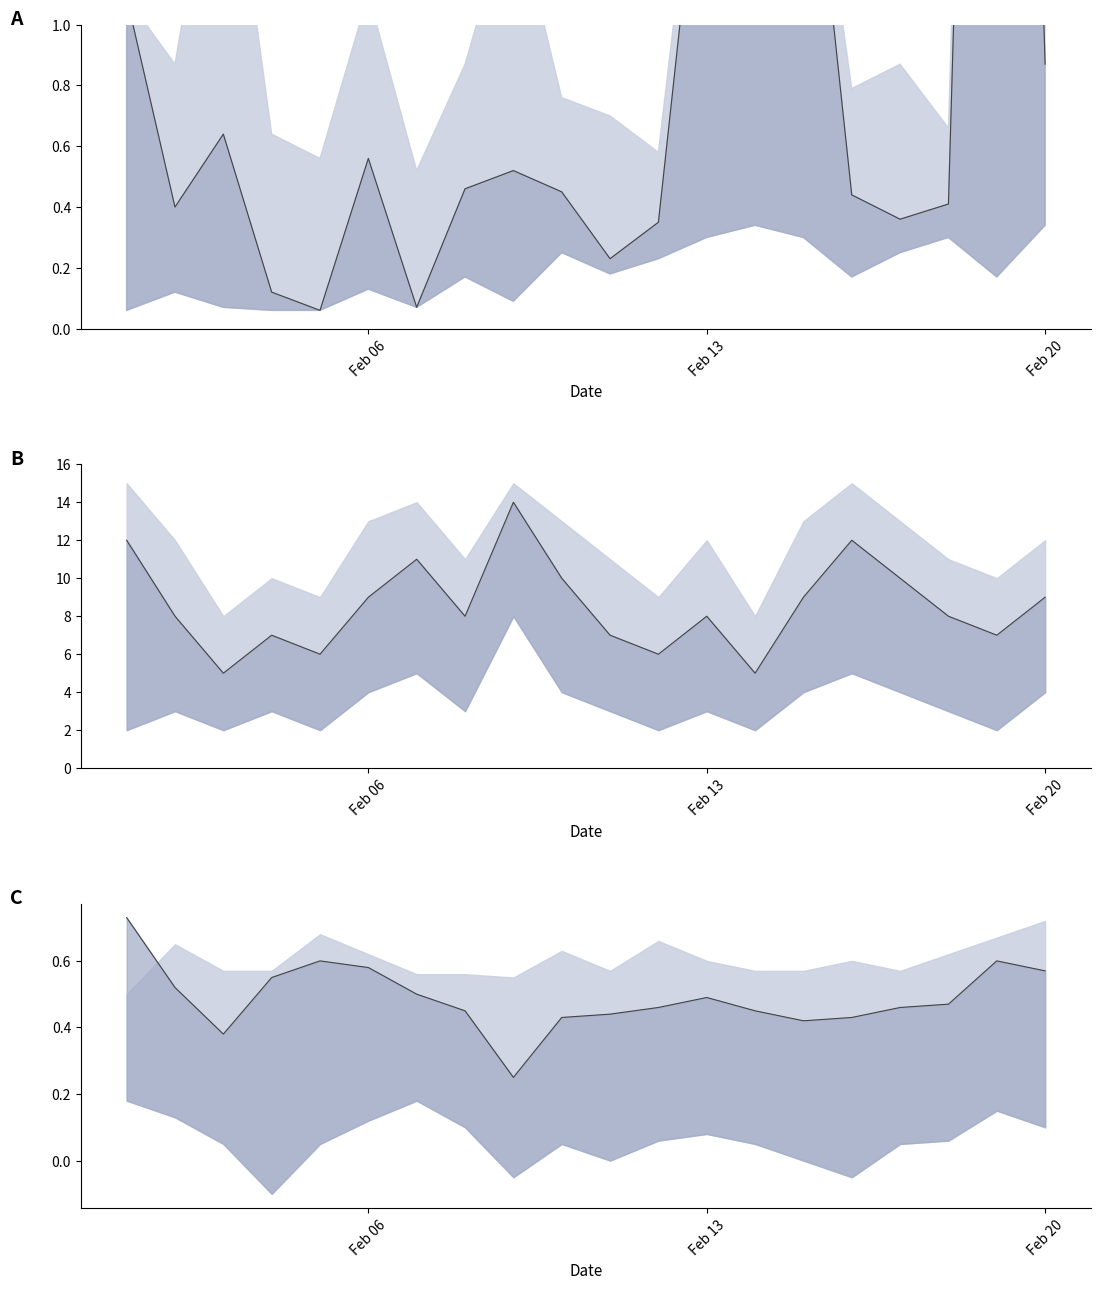

What is the sum of all Handle time values?

23.0